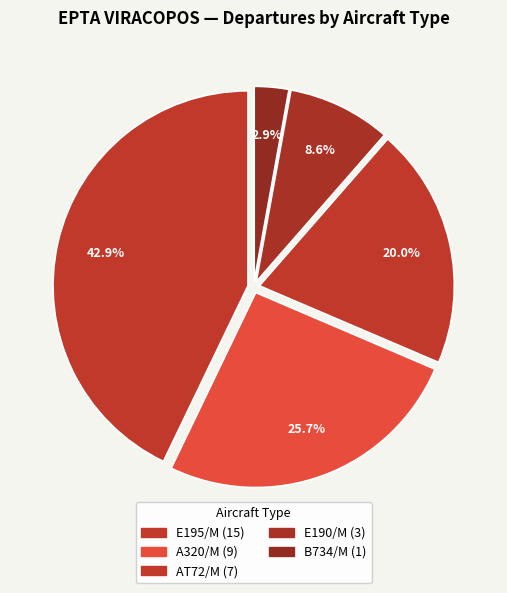

How many slices are in this pie chart?

5